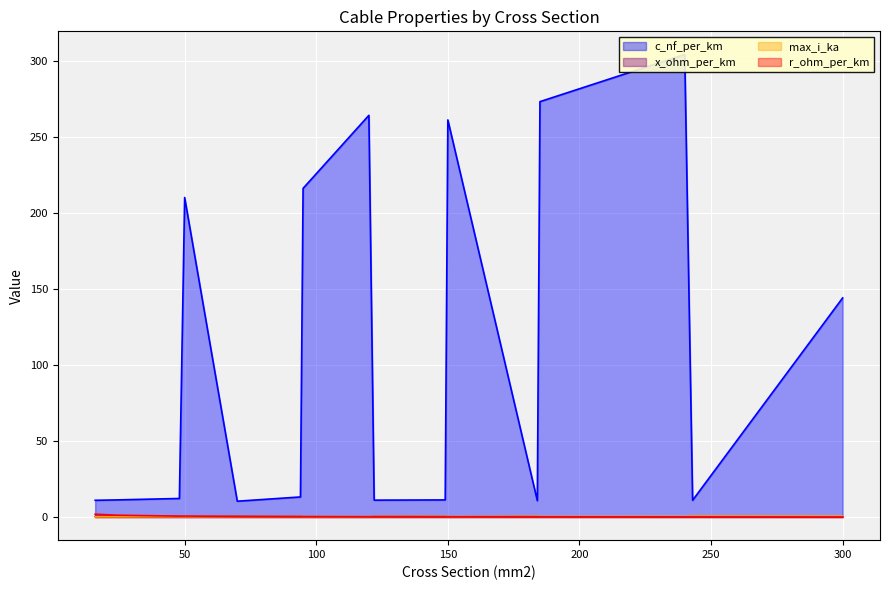

Is the value of max_i_ka at 70 greater than the value of x_ohm_per_km at 120?

Yes